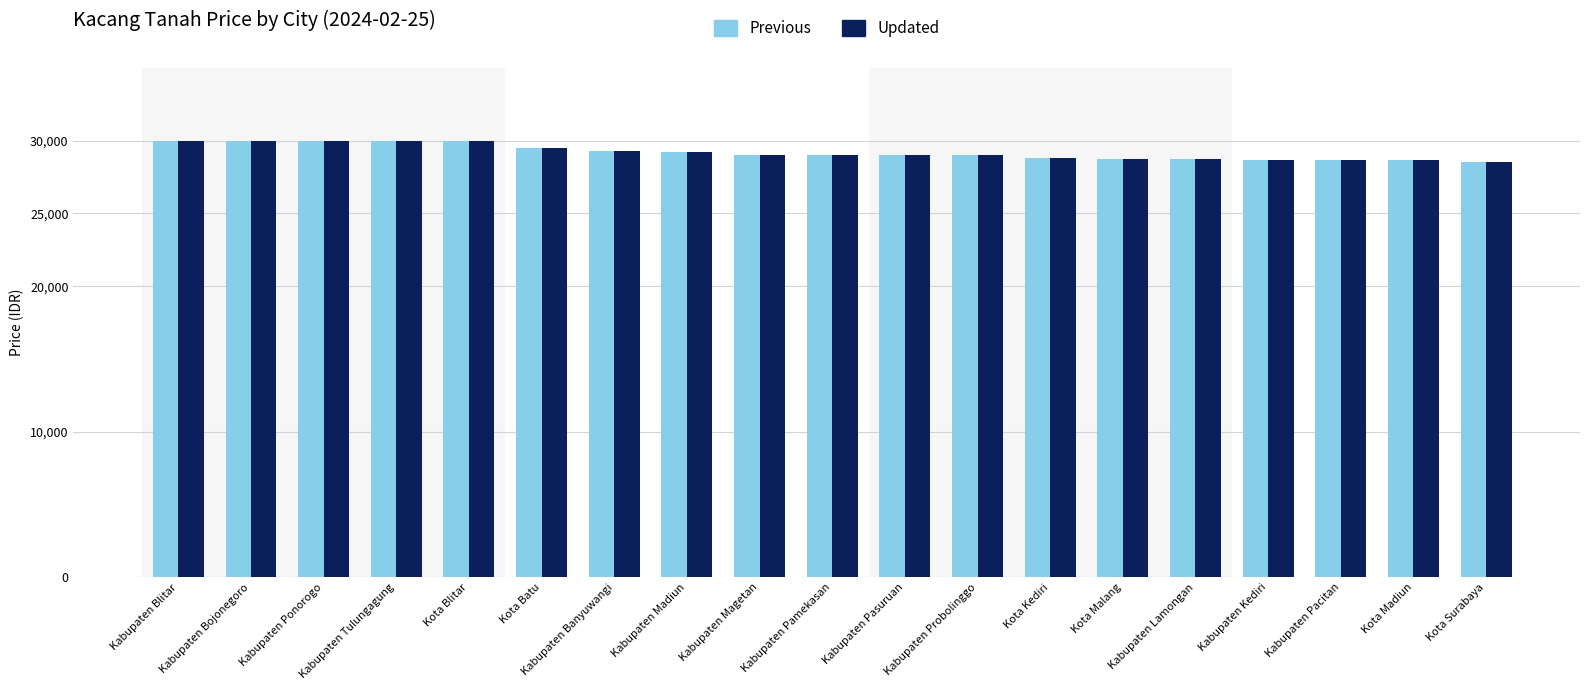

At how many categories does at least one series exceed 29?

8